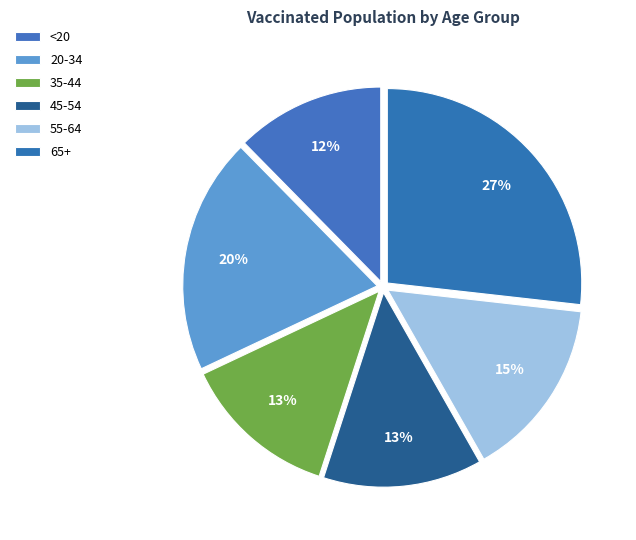

How many slices are in this pie chart?

6